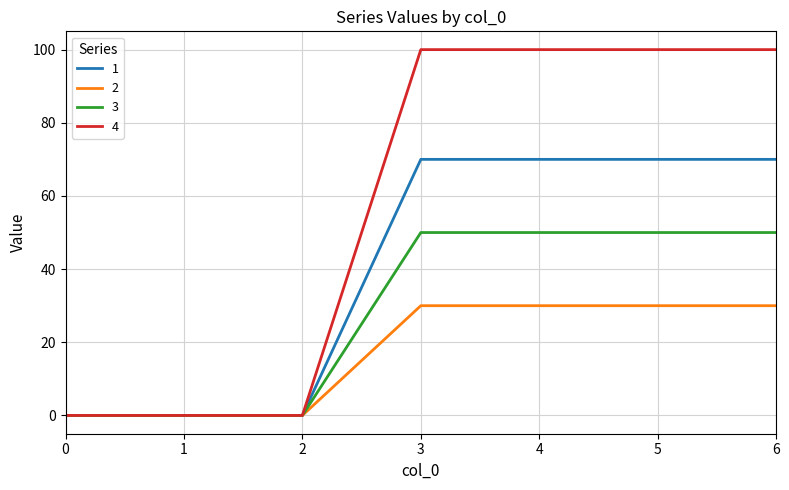

Rank the series by their maximum value, from highest to lowest.

4, 1, 3, 2